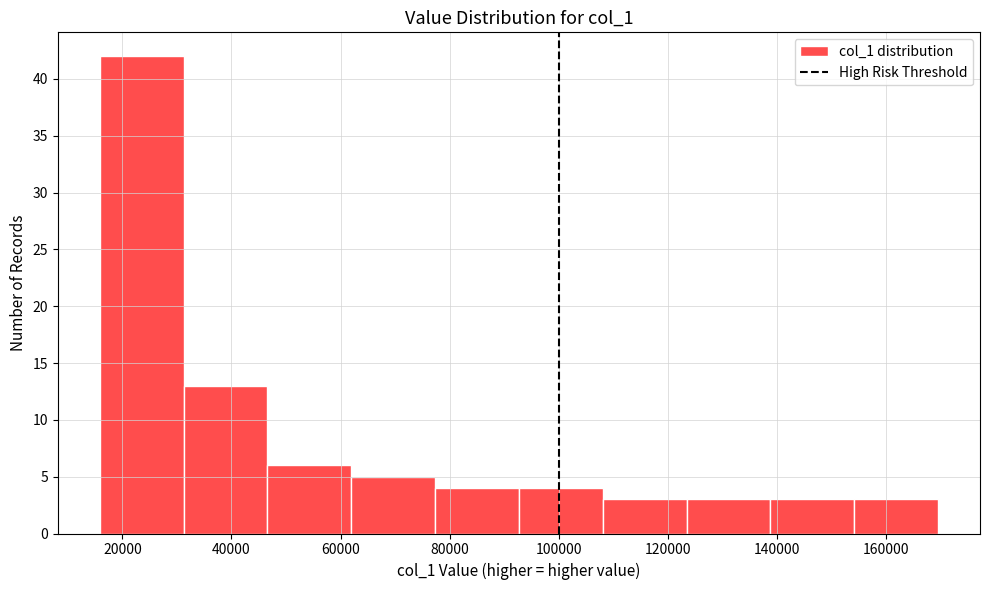

Over which range of the x-axis is the bar tallest?

16000 to 32000